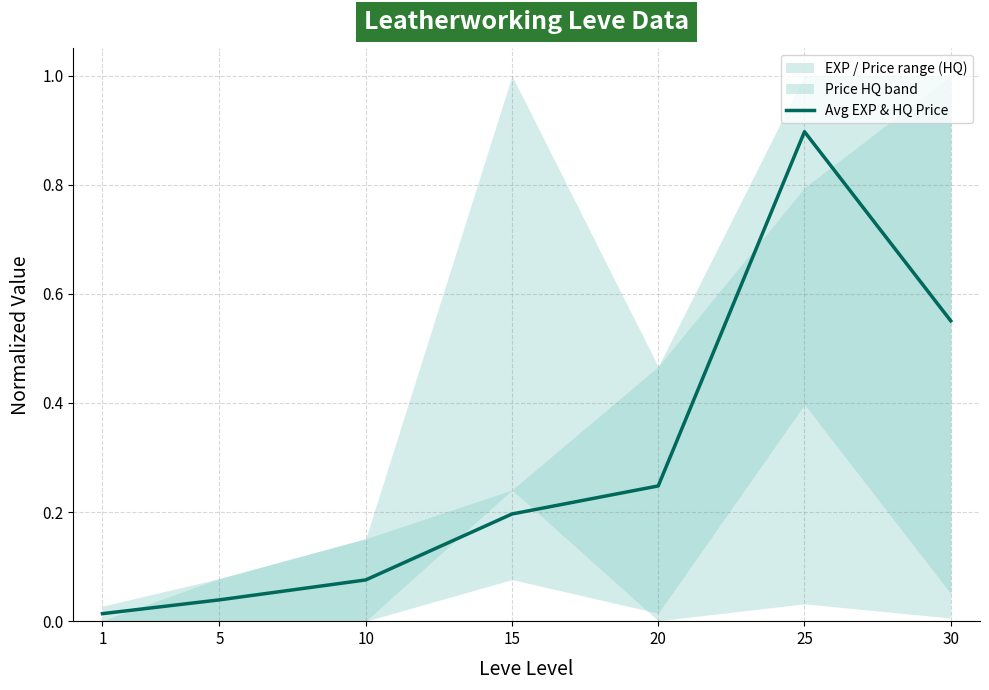

The chart shows a value of 0.0 at 1. True or false?

True